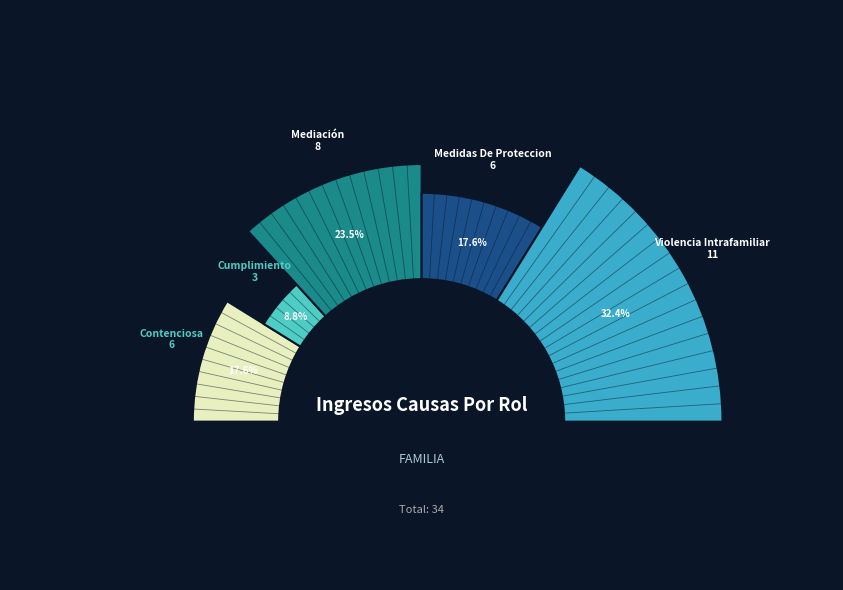

Which category has the smallest portion of the pie?

Cumplimiento